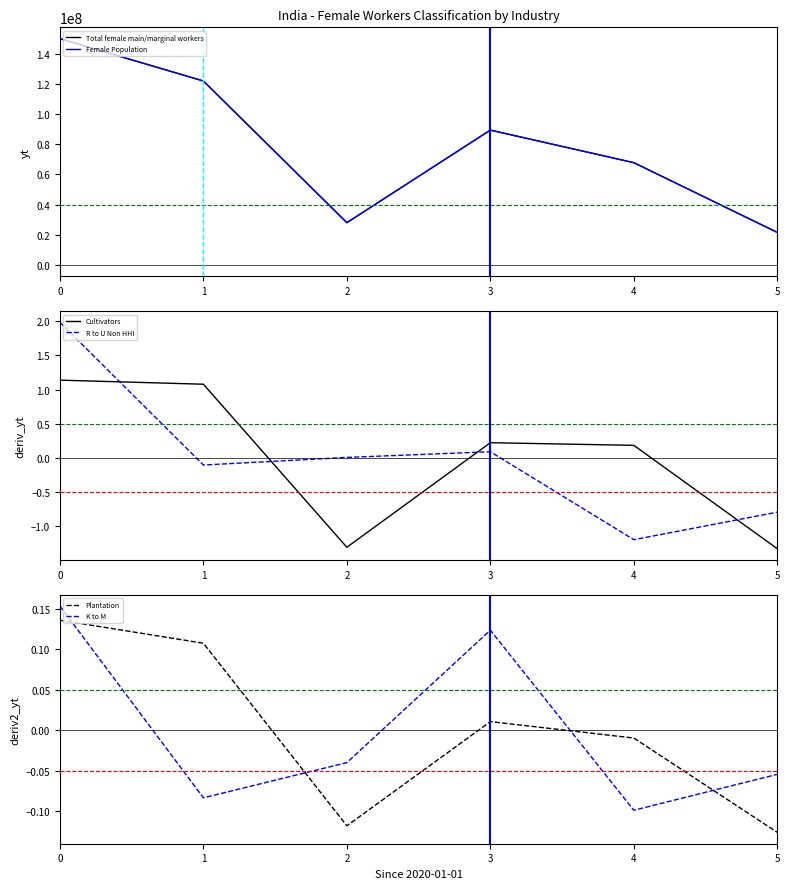

Rank the series by their maximum value, from highest to lowest.

Total female main/marginal workers, Female Population, R to U Non HHI, Cultivators, K to M, Plantation